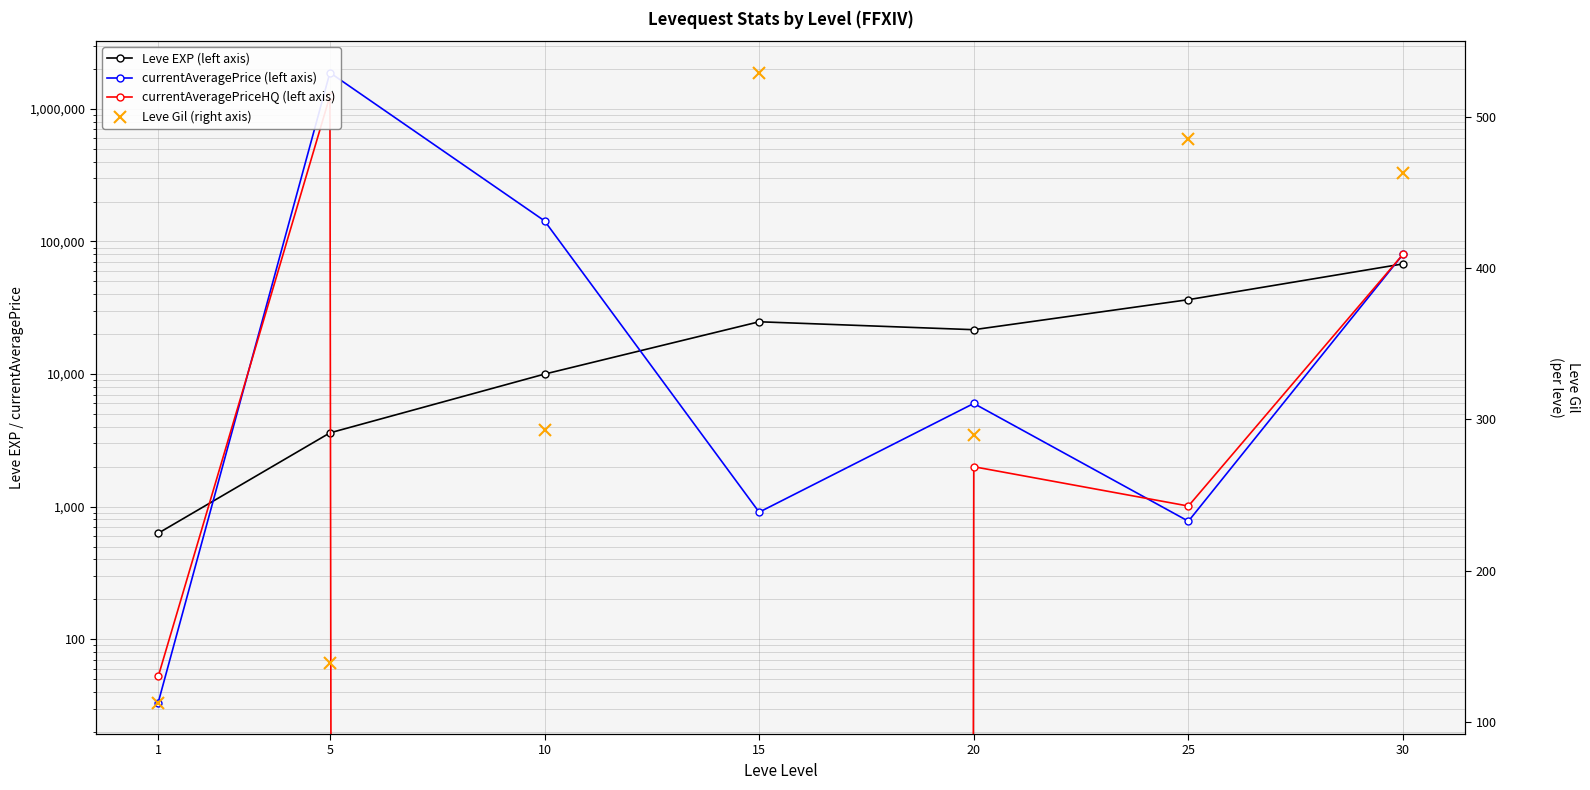

Which series changed the most between 15 and 30?

currentAveragePriceHQ (left axis)